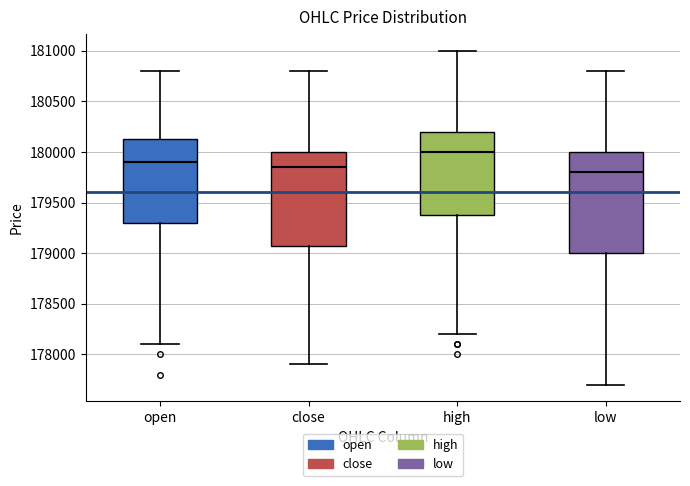

Which box's median line is the highest?

high